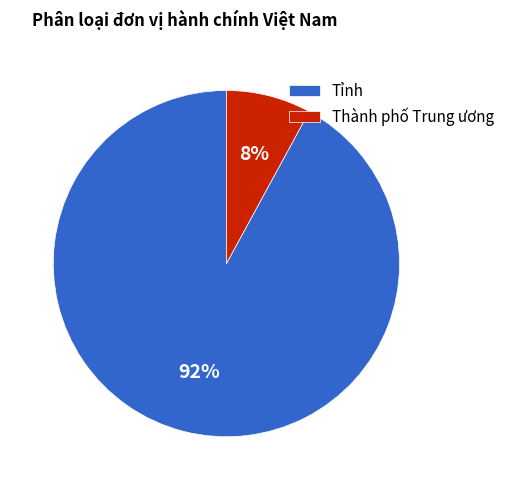

Is the sum of Tỉnh and Thành phố Trung ương greater than half?

Yes